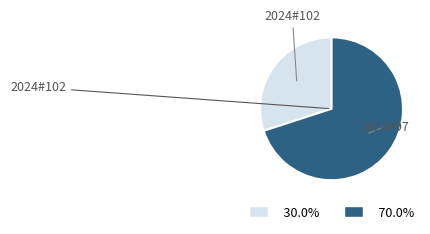

Do 2024#97 and 2024#102 together represent more than half of the pie?

Yes